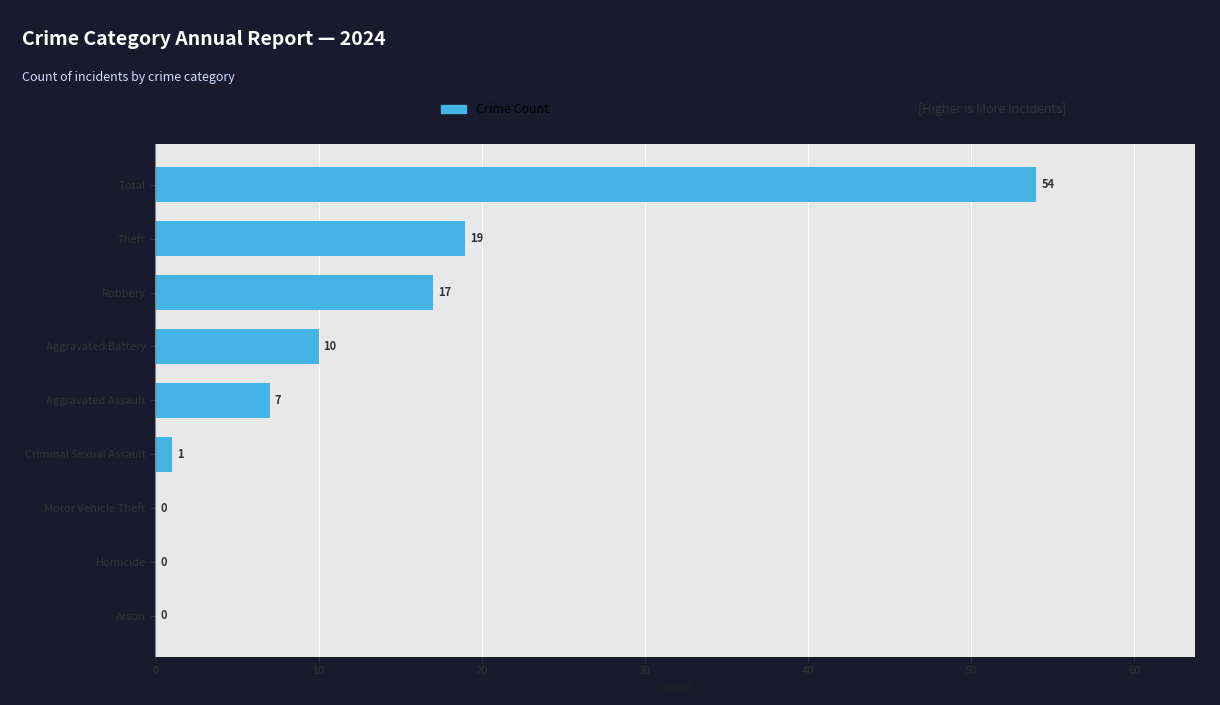

Which label corresponds to the largest value in the chart?

Total